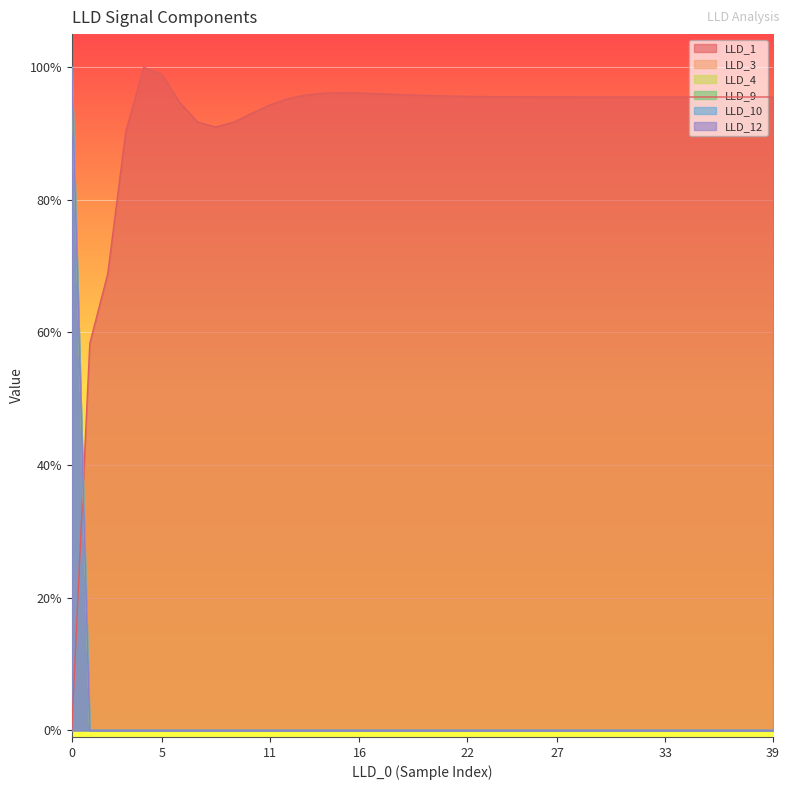

True or false: LLD_1 has more than 2 interior local peaks.

True